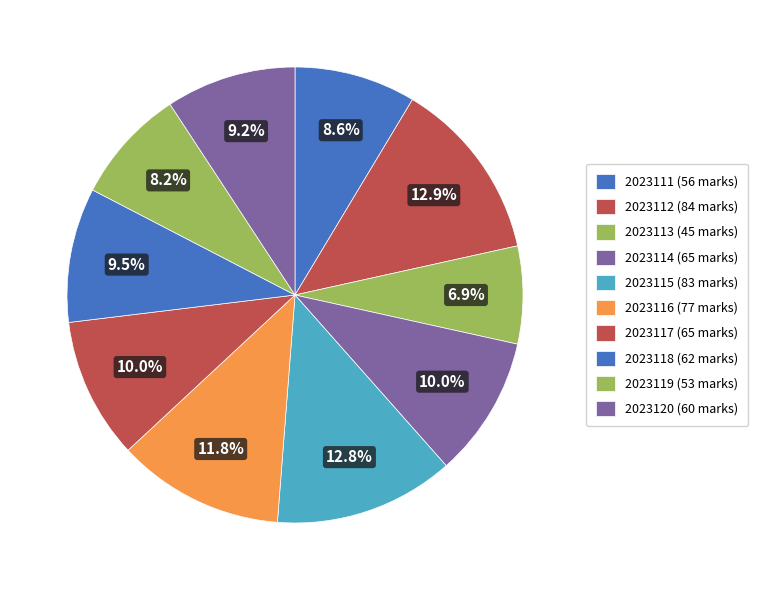

What is the smallest slice in the pie chart?

2023113